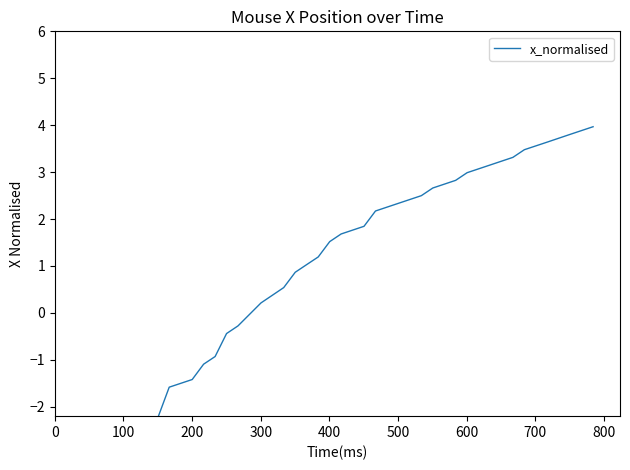

Is this an area chart (filled region under the line)?

No